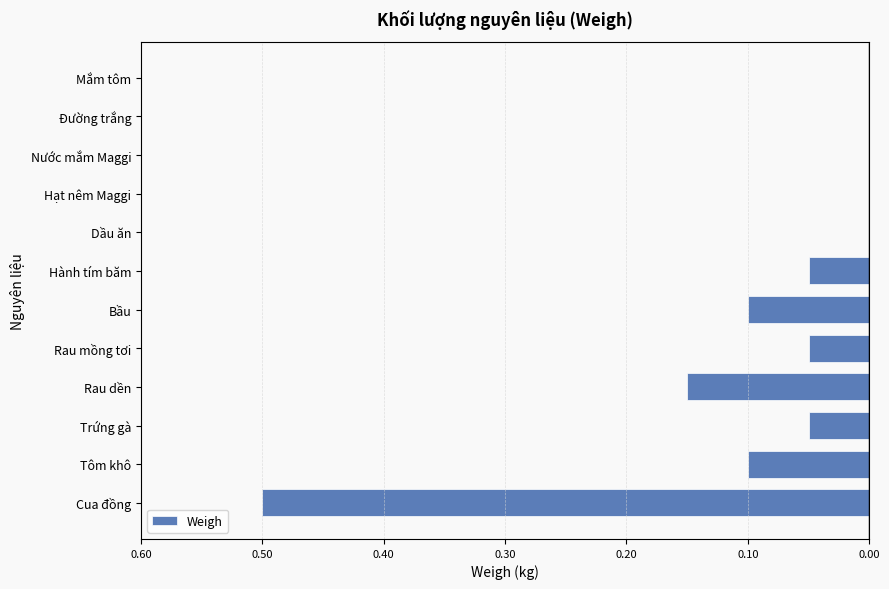

Are the bars horizontal?

Yes